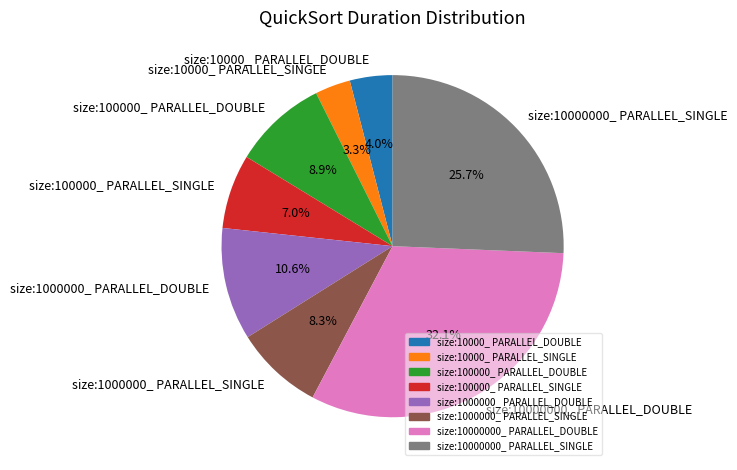

Count the number of slices in the pie.

8